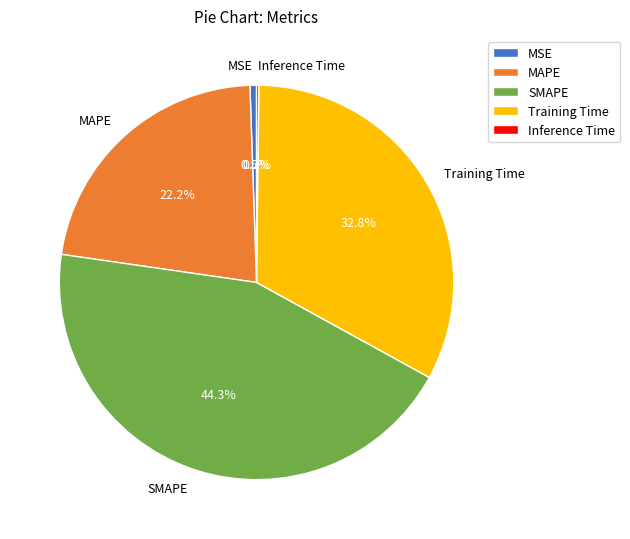

To the nearest percent, what is the average slice percentage?

20%